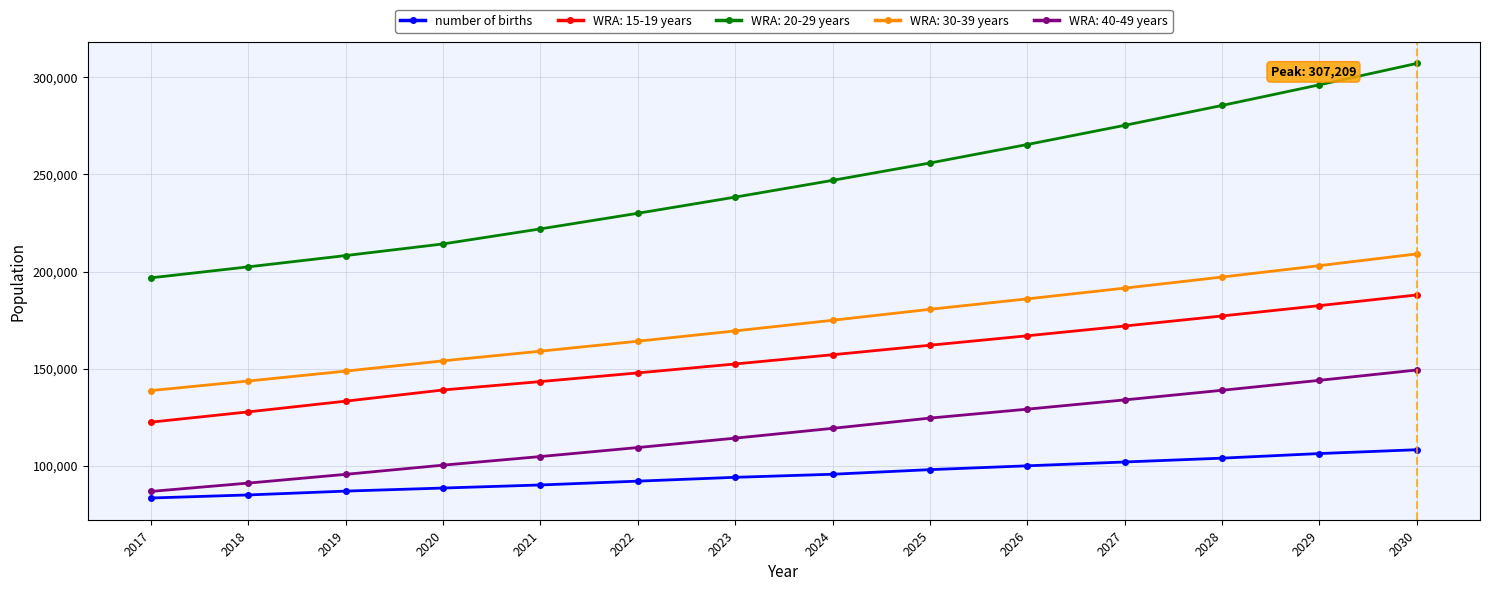

What is the total value across all series at 2020?

695843.5